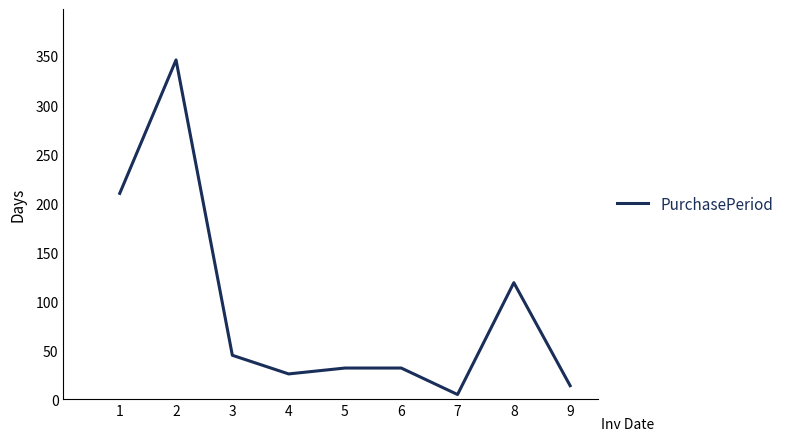

Where is the first local minimum?

4